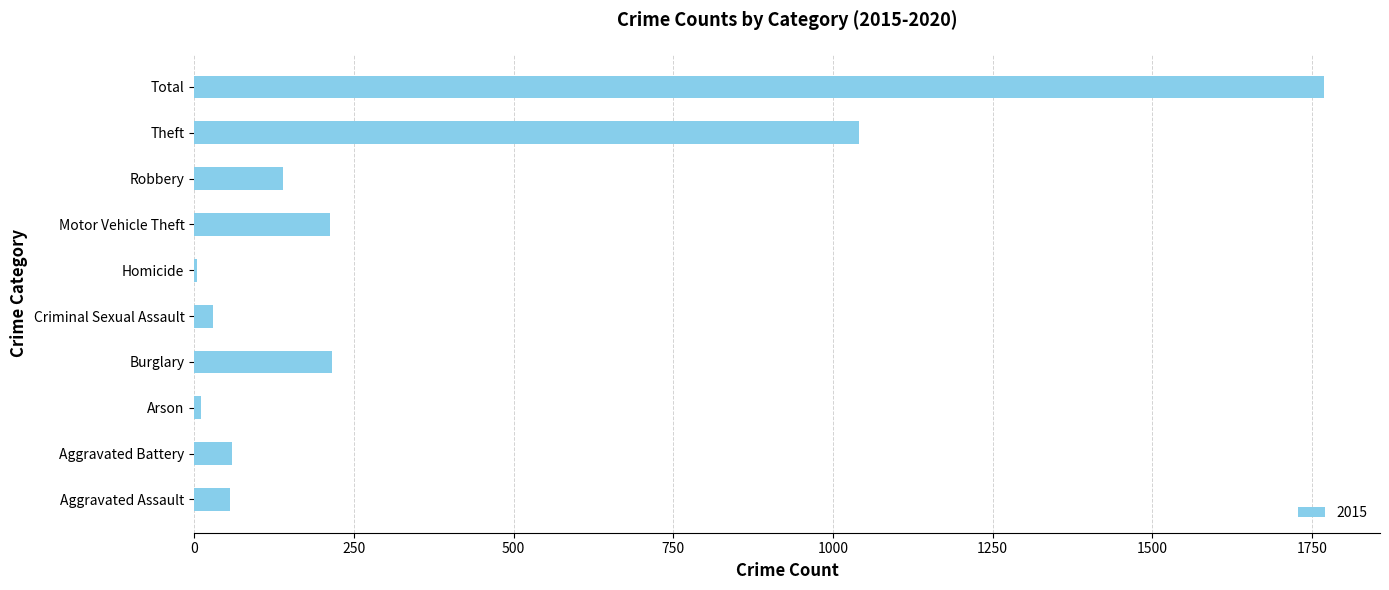

True or false: the data shows 216 at Burglary.

True